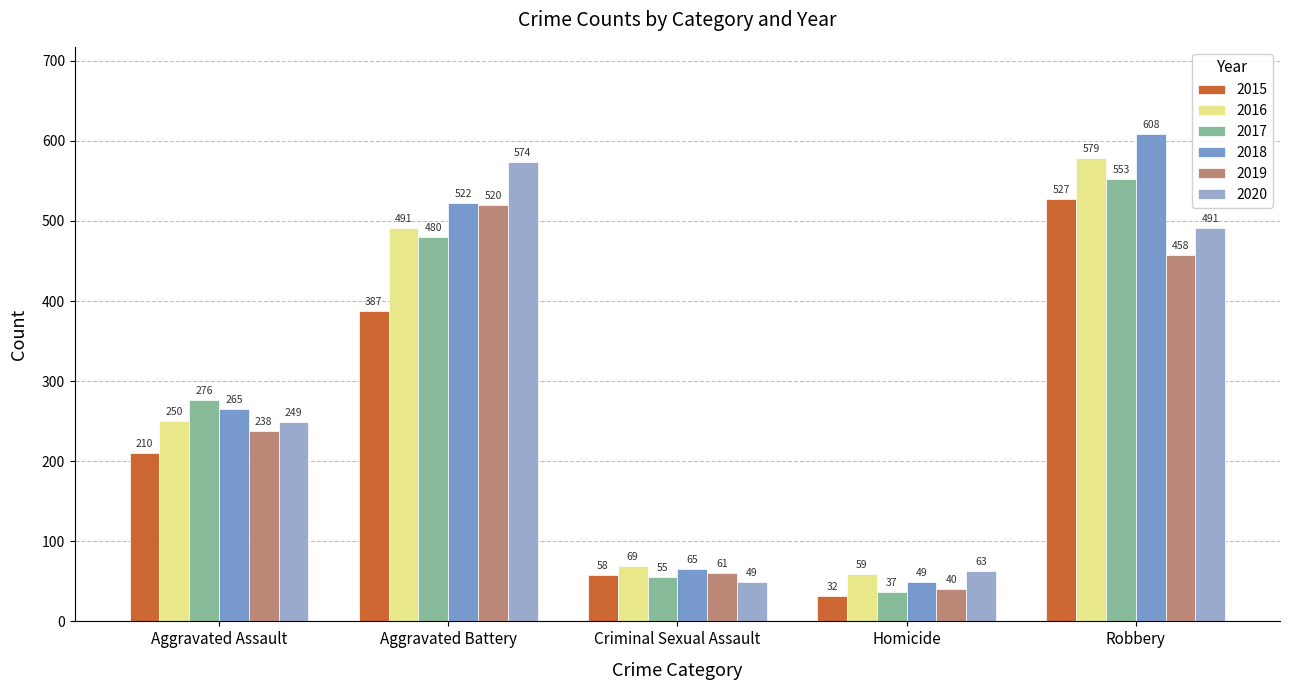

What is the difference between the second highest and minimum values in the 2017 series?

443